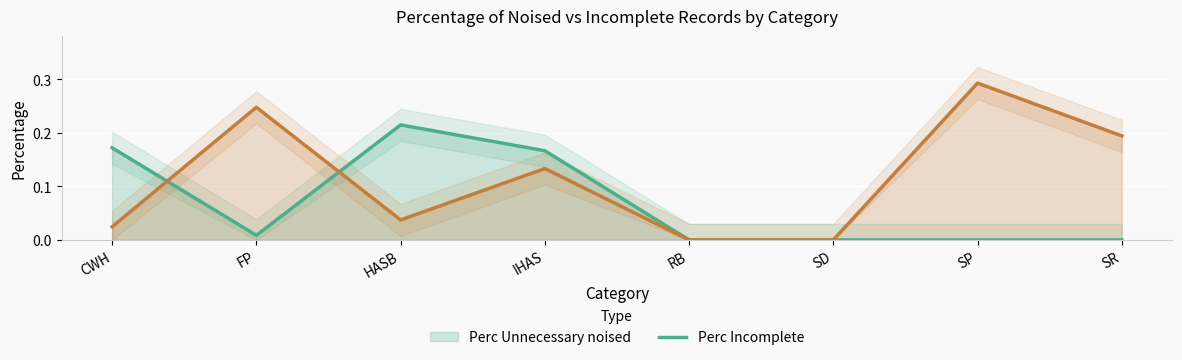

What are all the series names shown in the legend?

Perc Unnecessary noised, Perc Incomplete